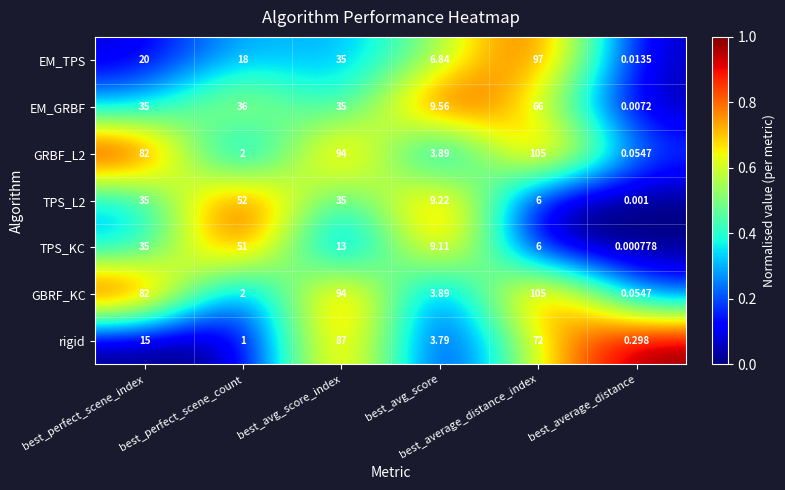

What is the total value across all series at best_perfect_scene_count?

162.0